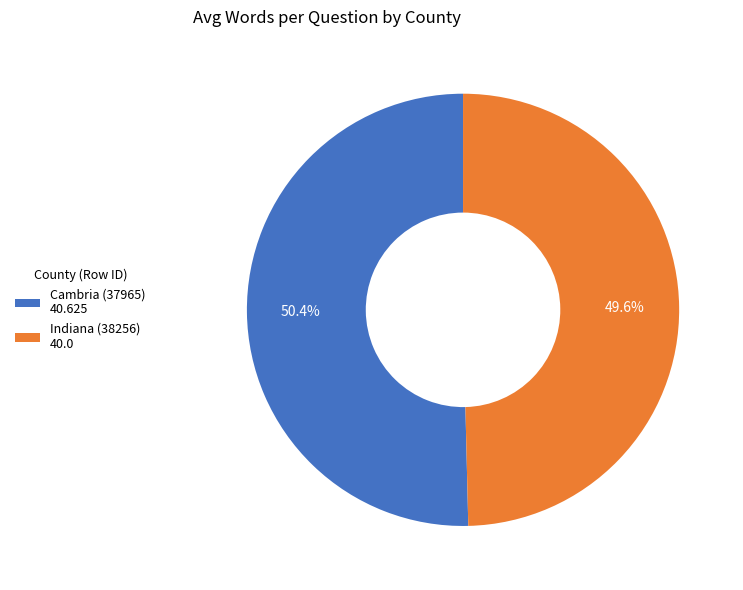

How many slices are in this pie chart?

2